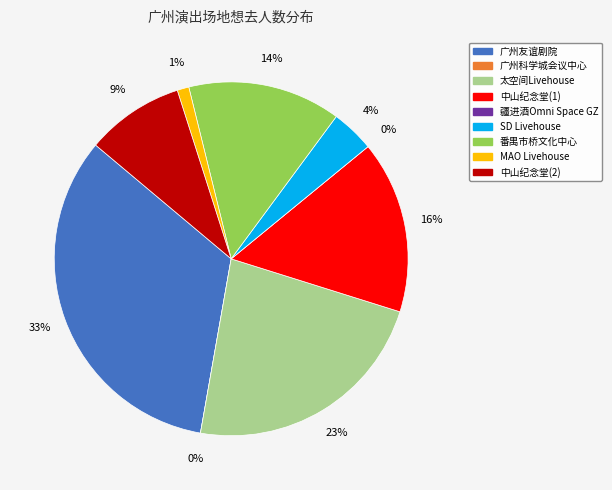

True or false: 东风中路299号 广州中山纪念堂 accounts for 18% of the total.

False